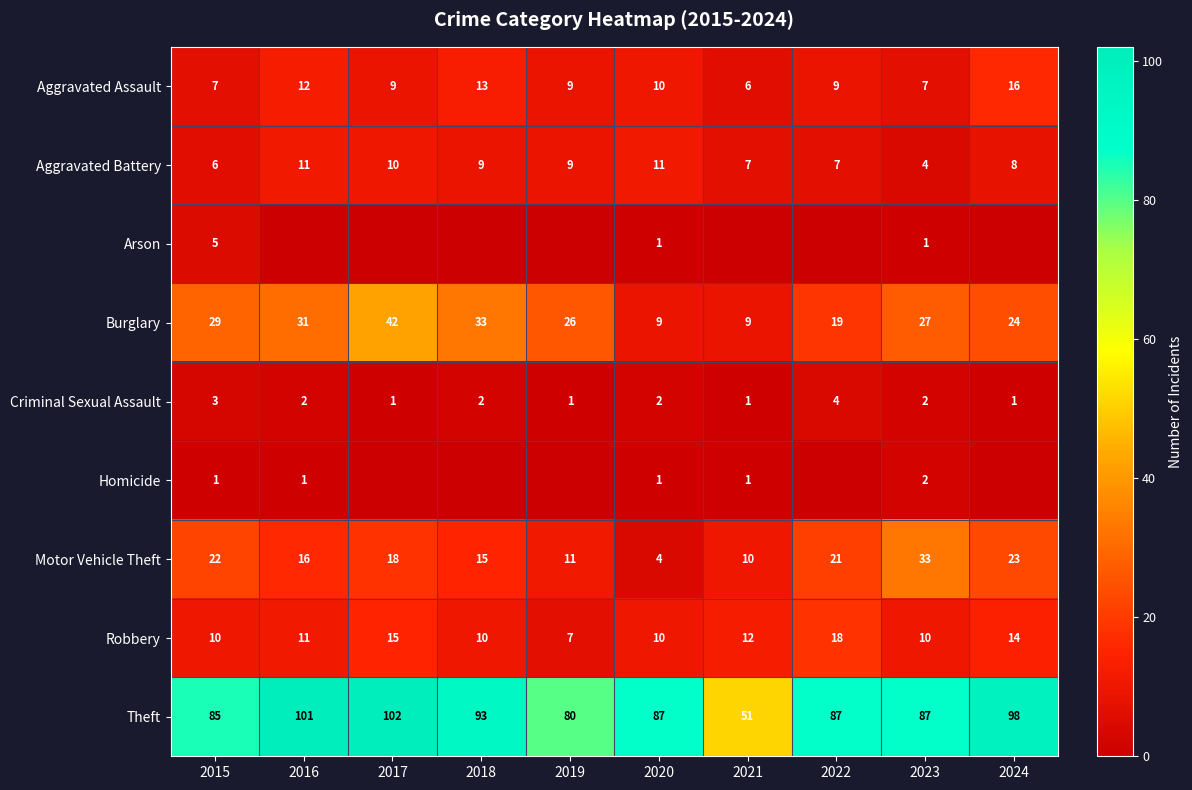

Which label corresponds to the smallest value in the chart?

2016